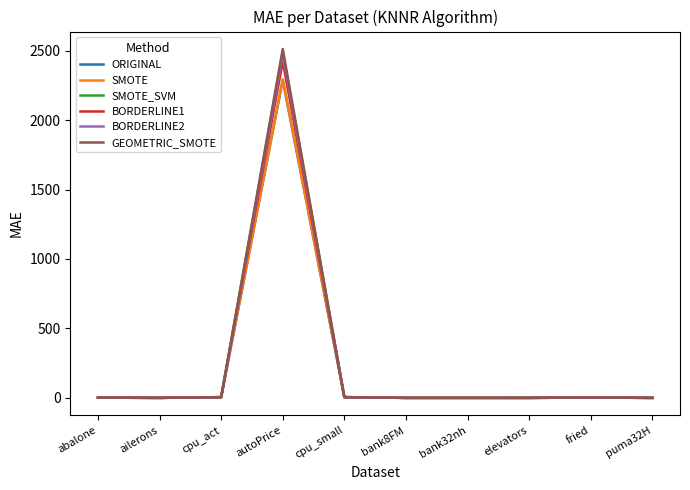

Between cpu_act and autoPrice, which series saw the biggest shift?

GEOMETRIC_SMOTE